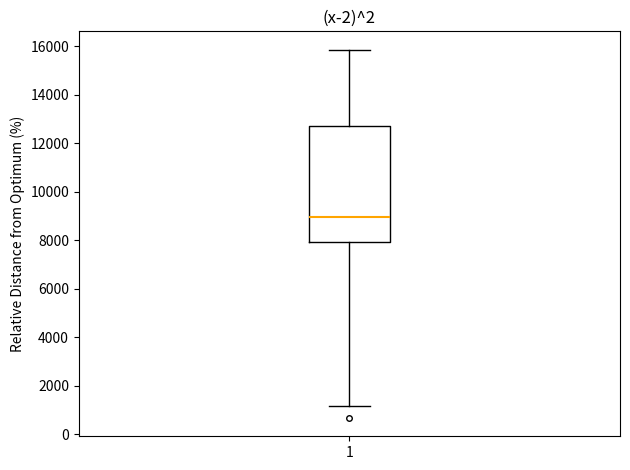

Transcribe this box plot: give where the median line is, the range the box spans, and where the two whiskers end, as read against the y-axis. The values are not printed on the chart, so give them approximately, as read against the axis.

median 9000, box 8000 to 12600, whiskers 1200 to 15800